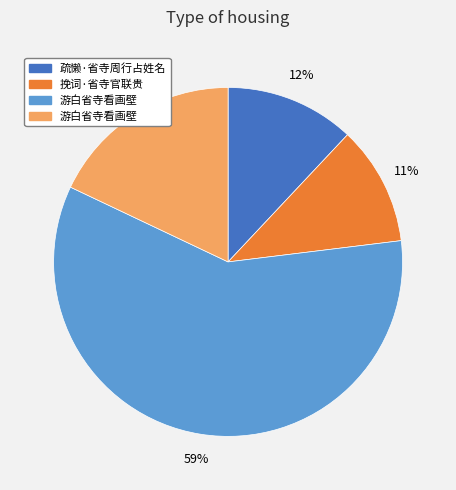

How many segments does this pie chart have?

4